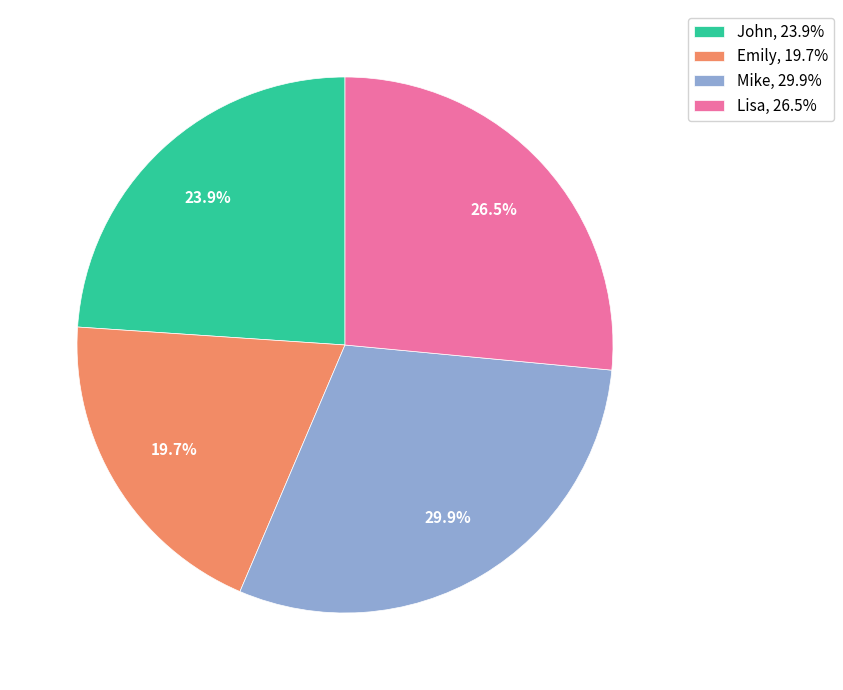

To the nearest percent, what is the combined percentage of John and Lisa?

50%